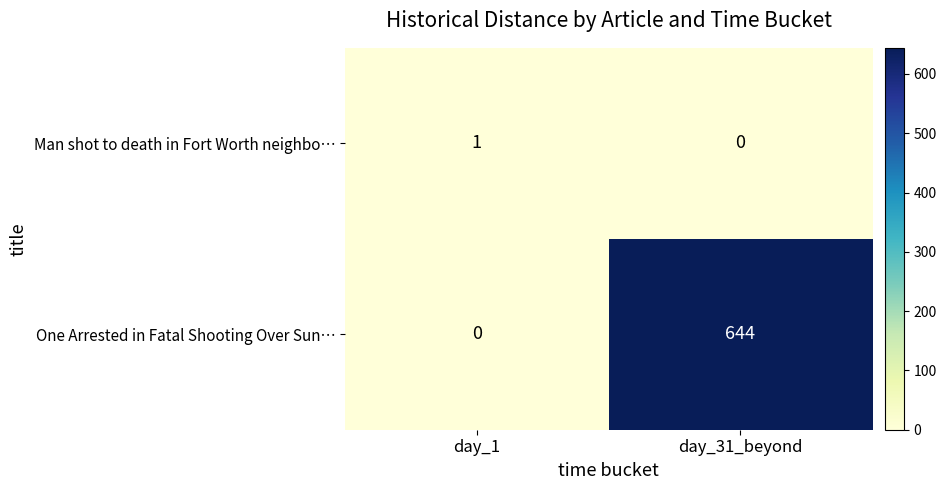

Where is Man shot to death in Fort Worth neighbo… nearest to the value 0?

day_31_beyond